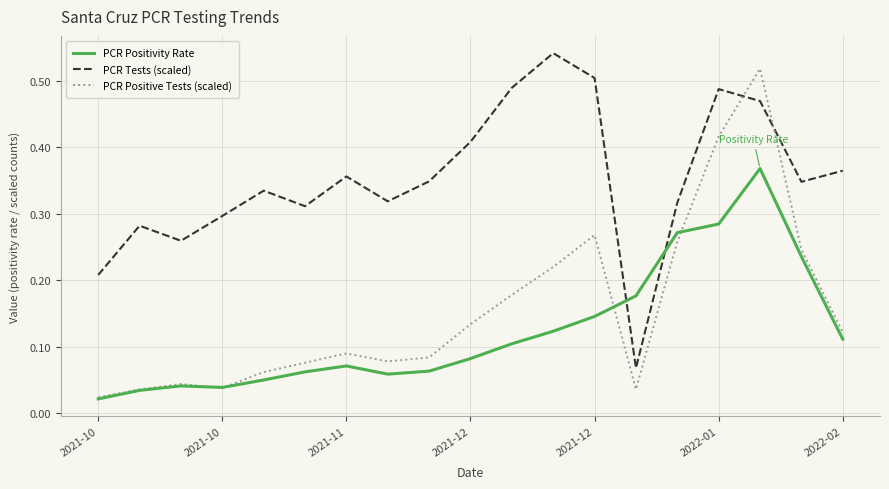

How many lines are shown in the chart?

3